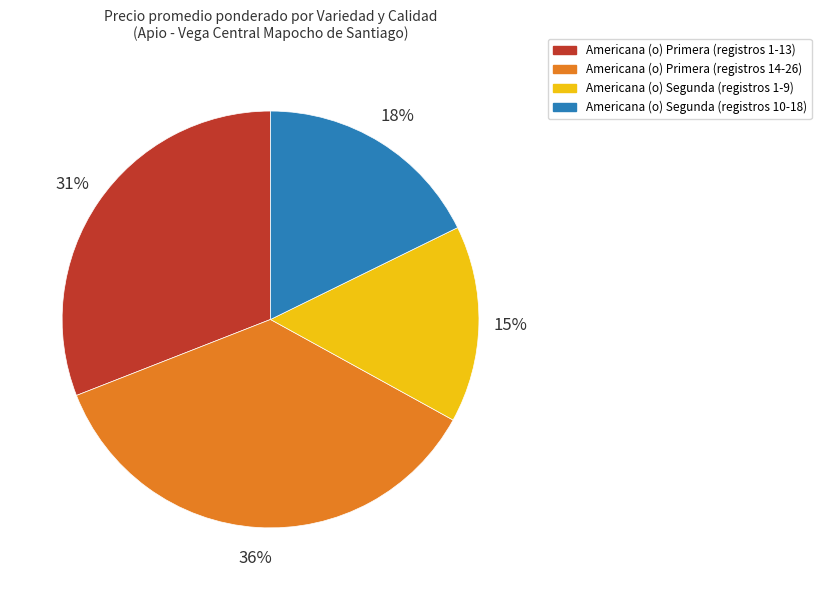

To the nearest percent, what is the average slice percentage?

25%